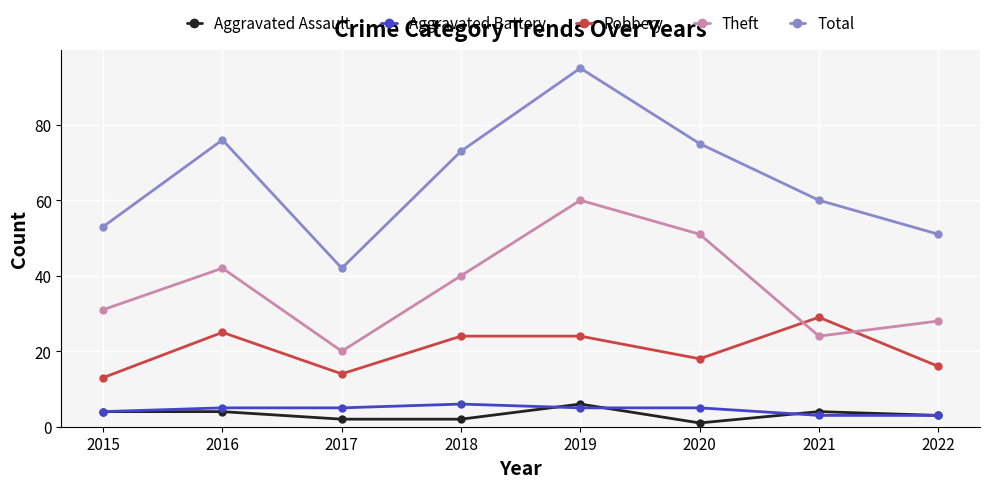

What is the value of the Aggravated Battery point at the 3rd from the left?

5